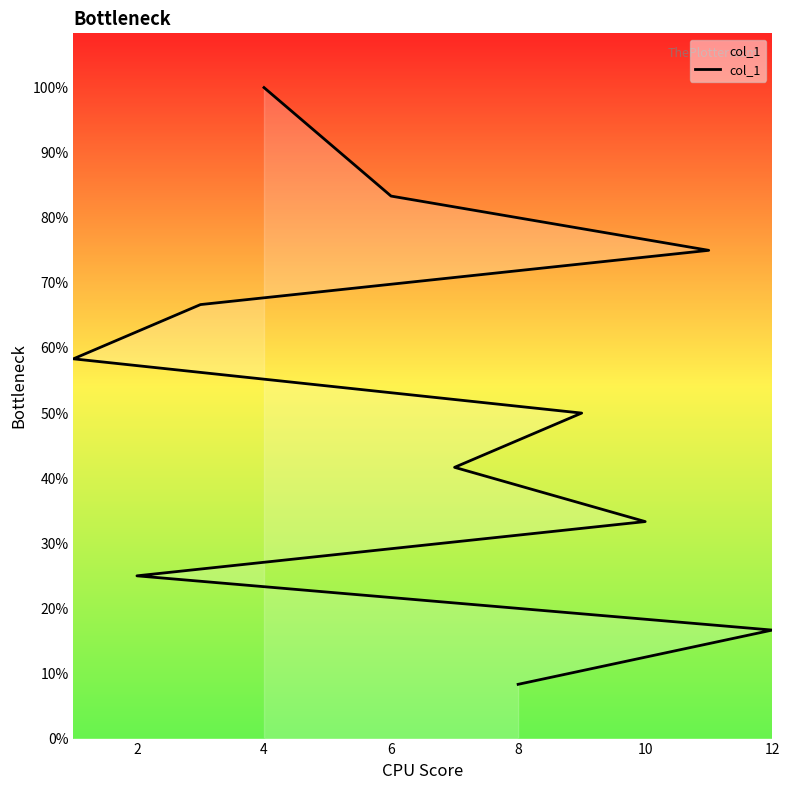

How many lines are shown in the chart?

1